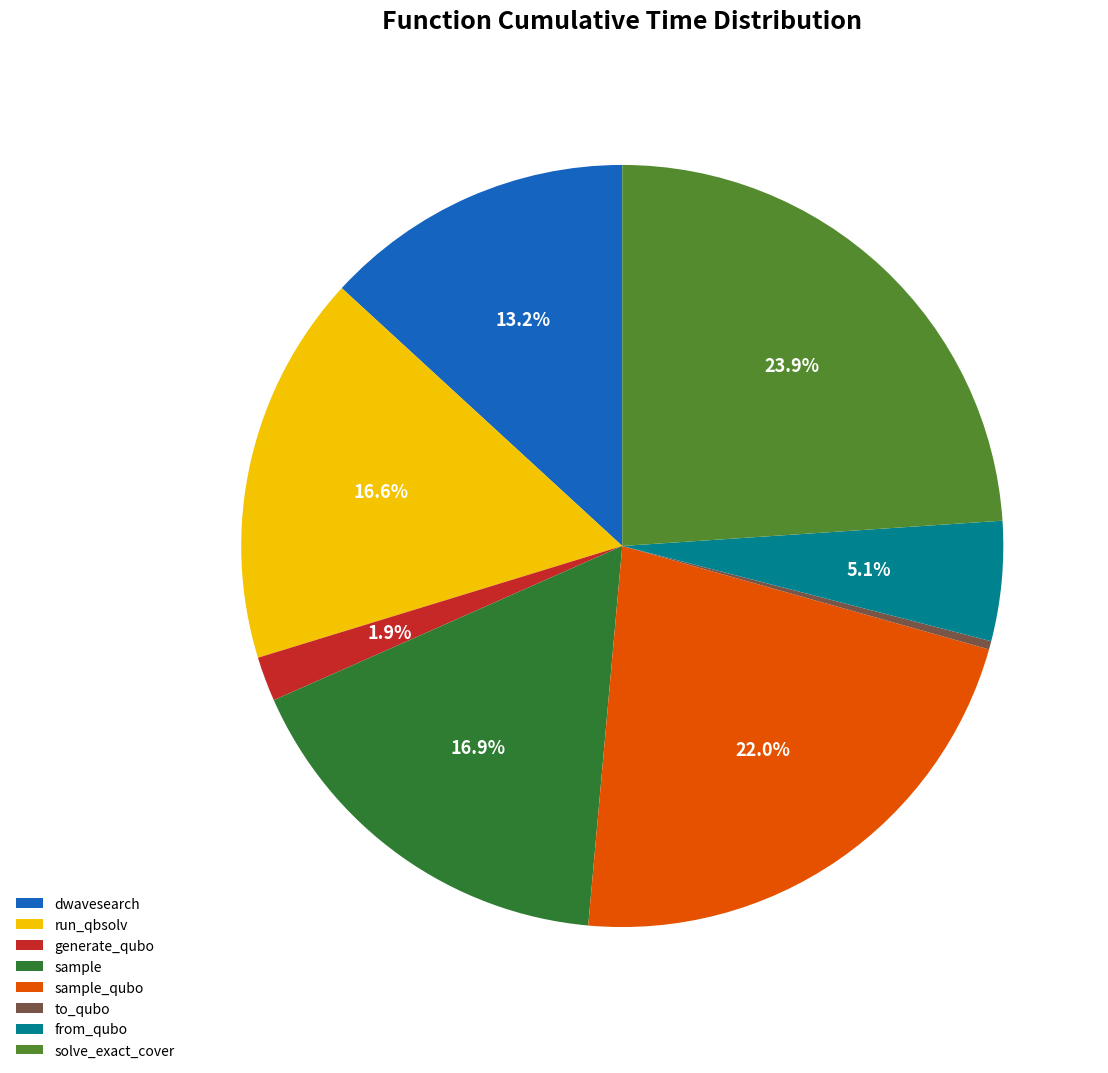

How many segments does this pie chart have?

8